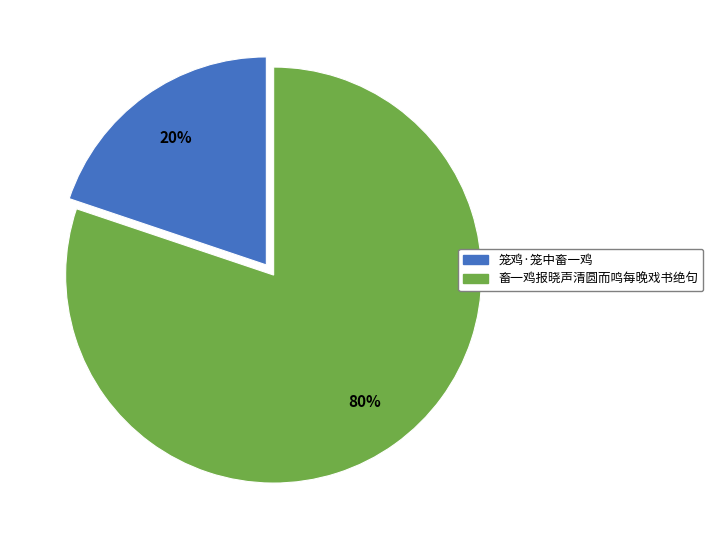

Rank the categories by value from lowest to highest.

笼鸡·笼中畜一鸡, 畜一鸡报晓声清圆而鸣每晚戏书绝句